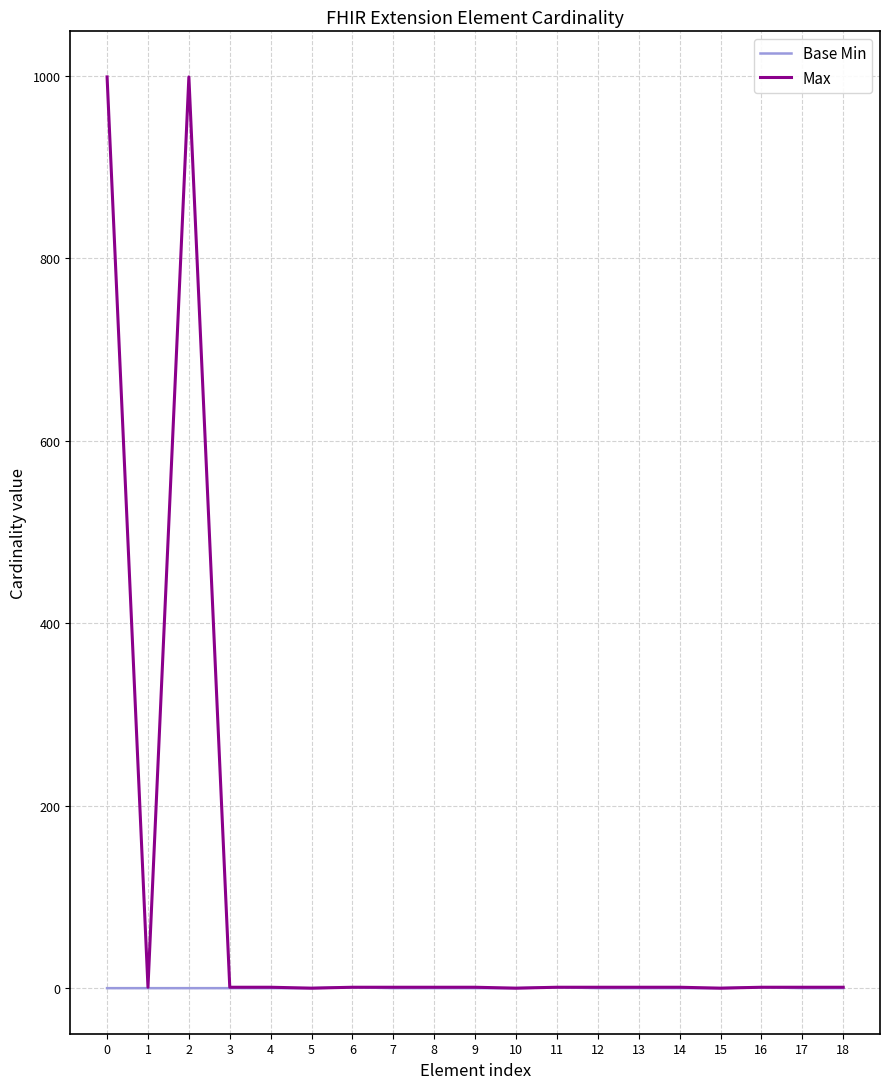

Which series has the largest total across all categories?

Max